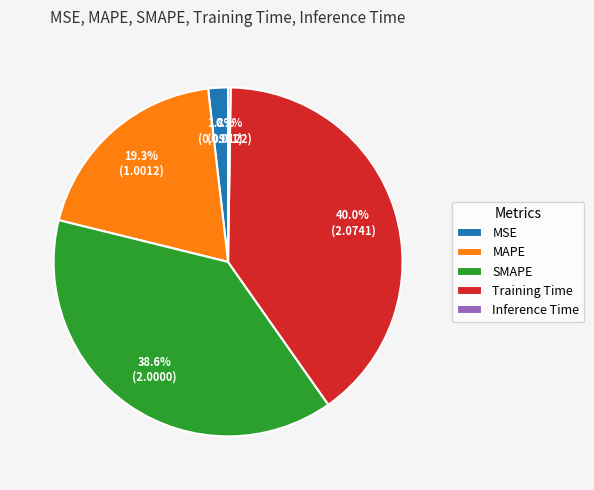

Is the sum of SMAPE and Training Time greater than half?

Yes